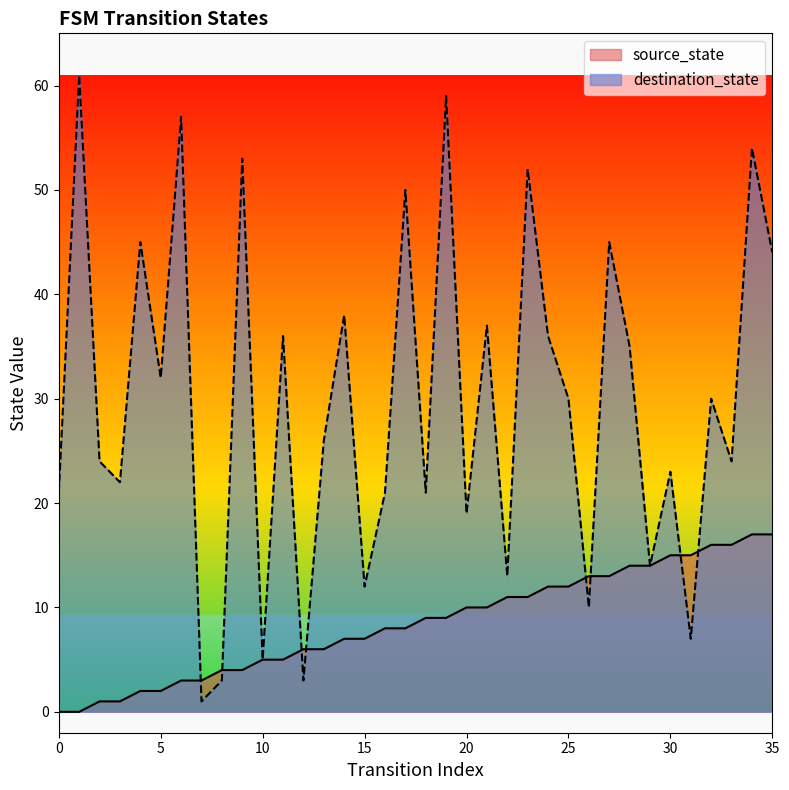

At how many categories does at least one series exceed 32?

15